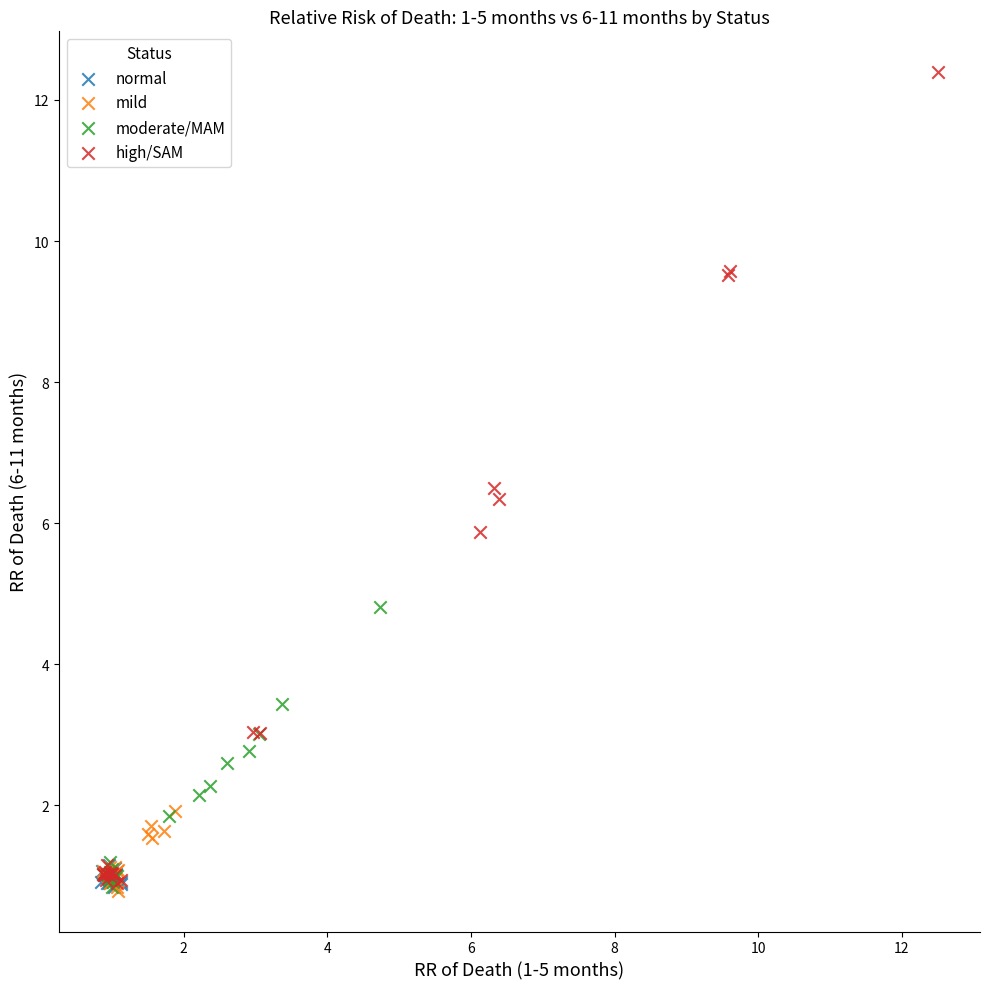

Which series has the widest spread of Y values?

high/SAM